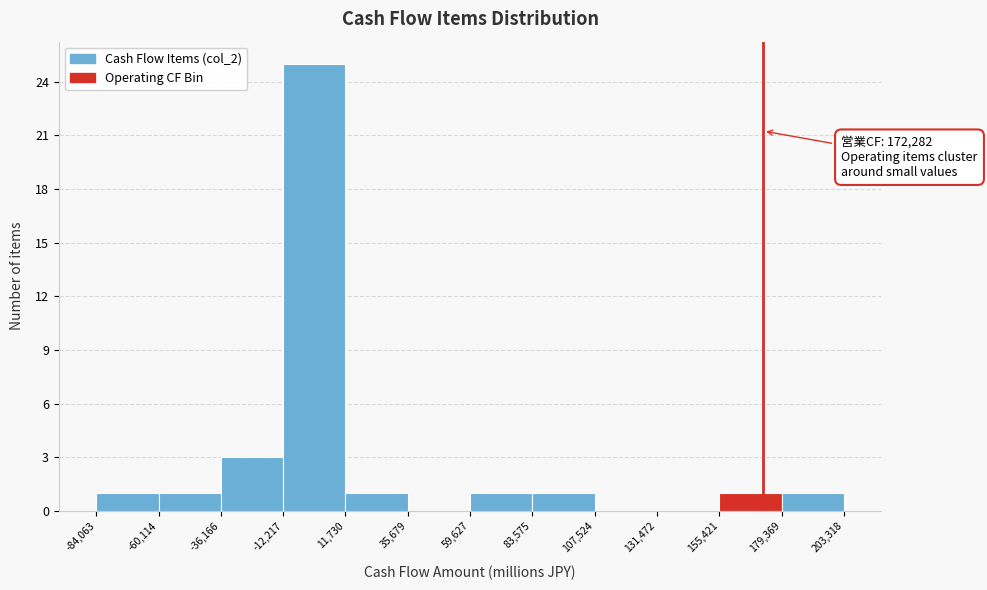

Which range on the x-axis has the tallest bar?

-12,217 to 11,730